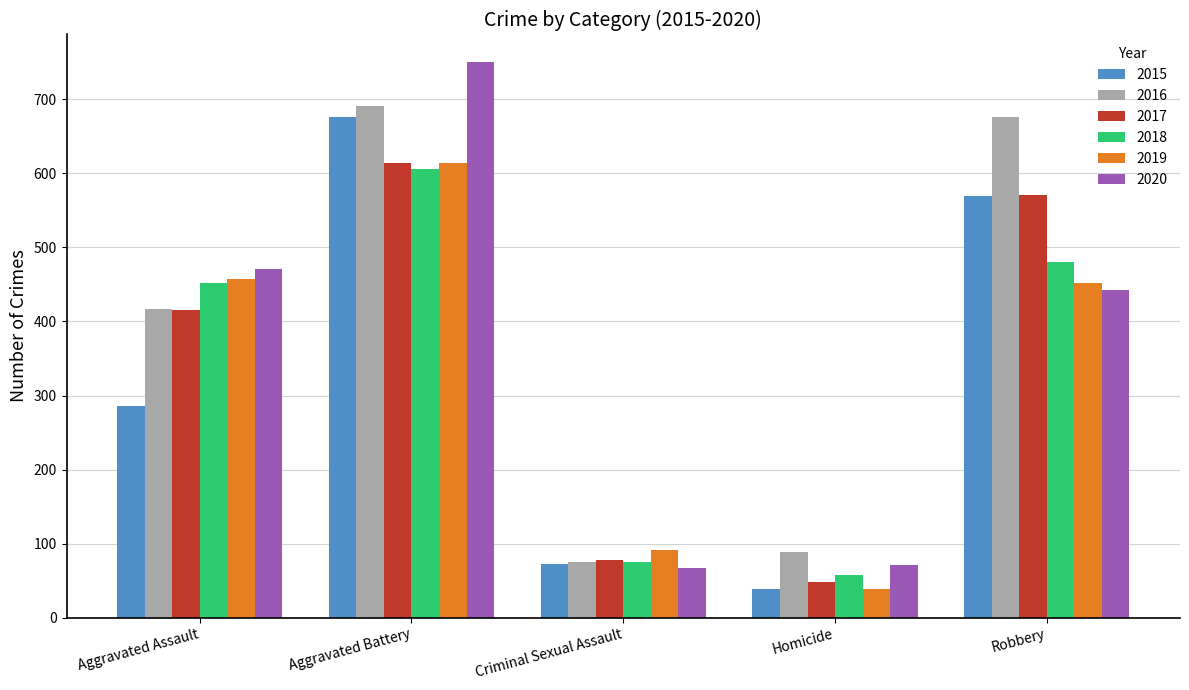

What position from the left is Aggravated Assault?

1